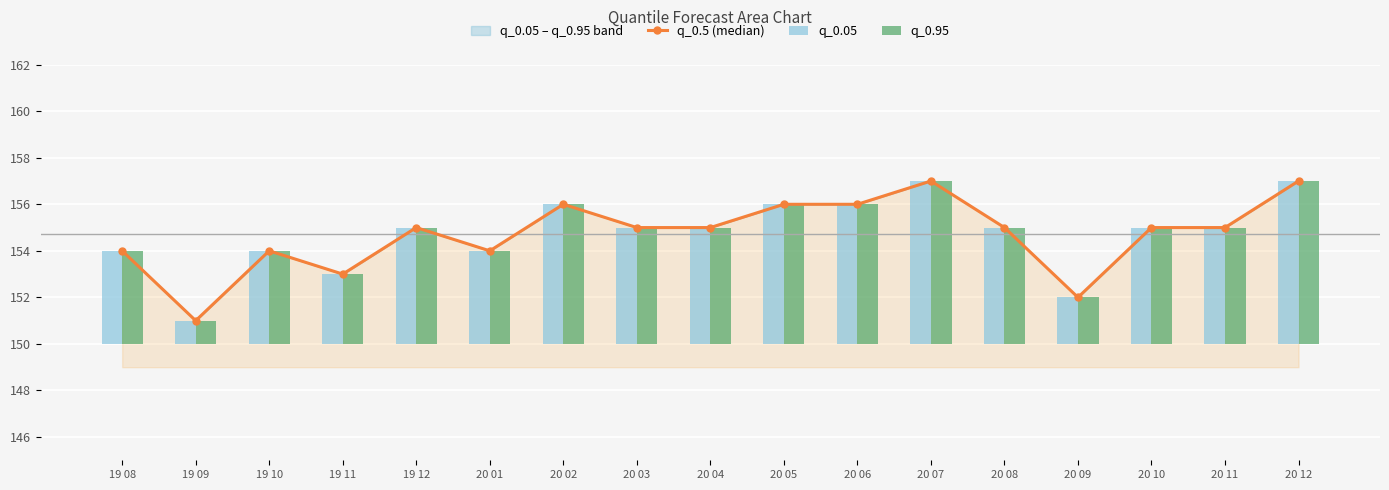

Count the q_0.05 values in the range 4 to 6.

12